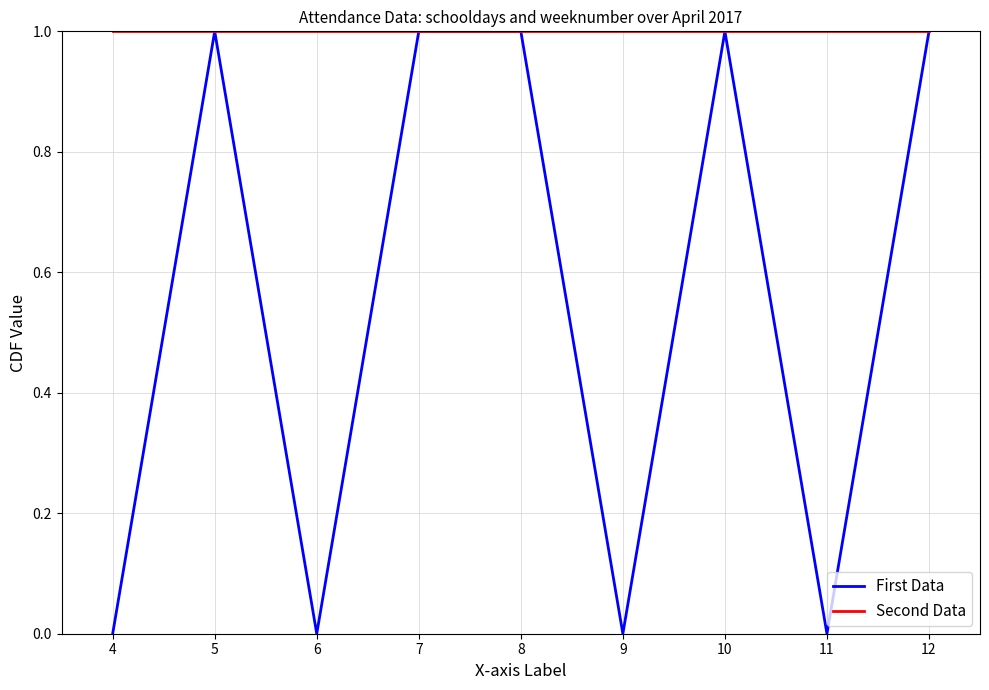

Which series changed the most between 6 and 12?

First Data